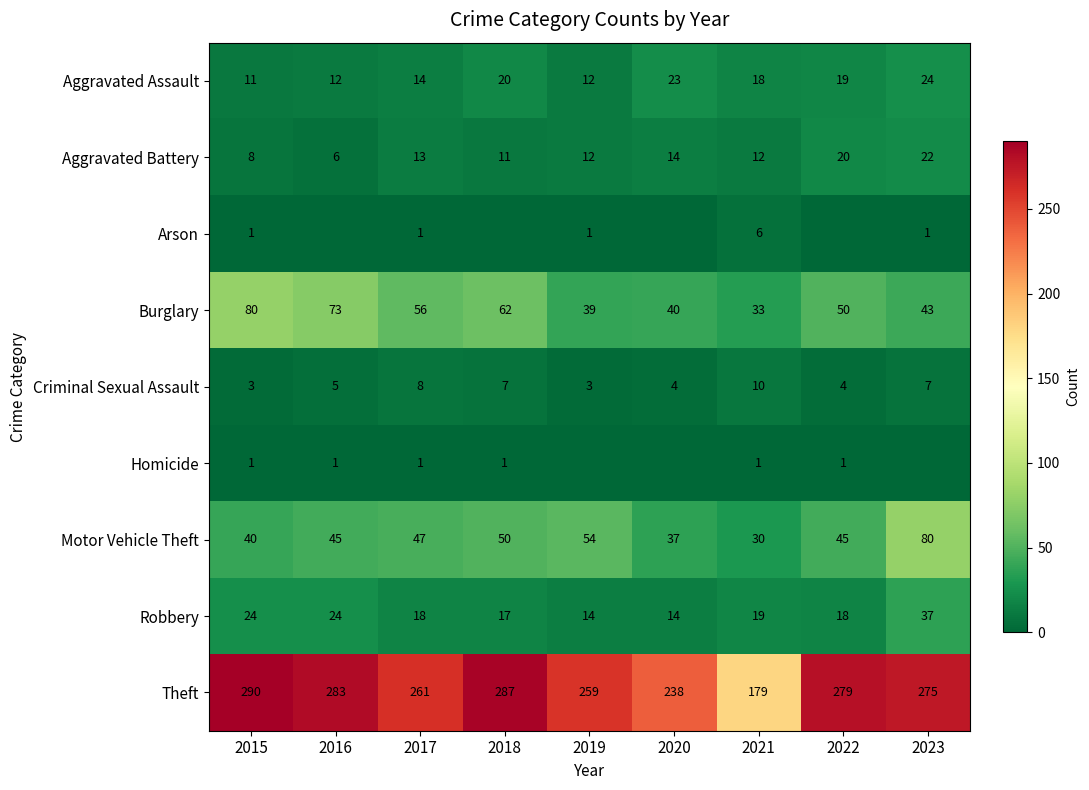

What is the difference between the maximum and minimum values in the Criminal Sexual Assault series?

7